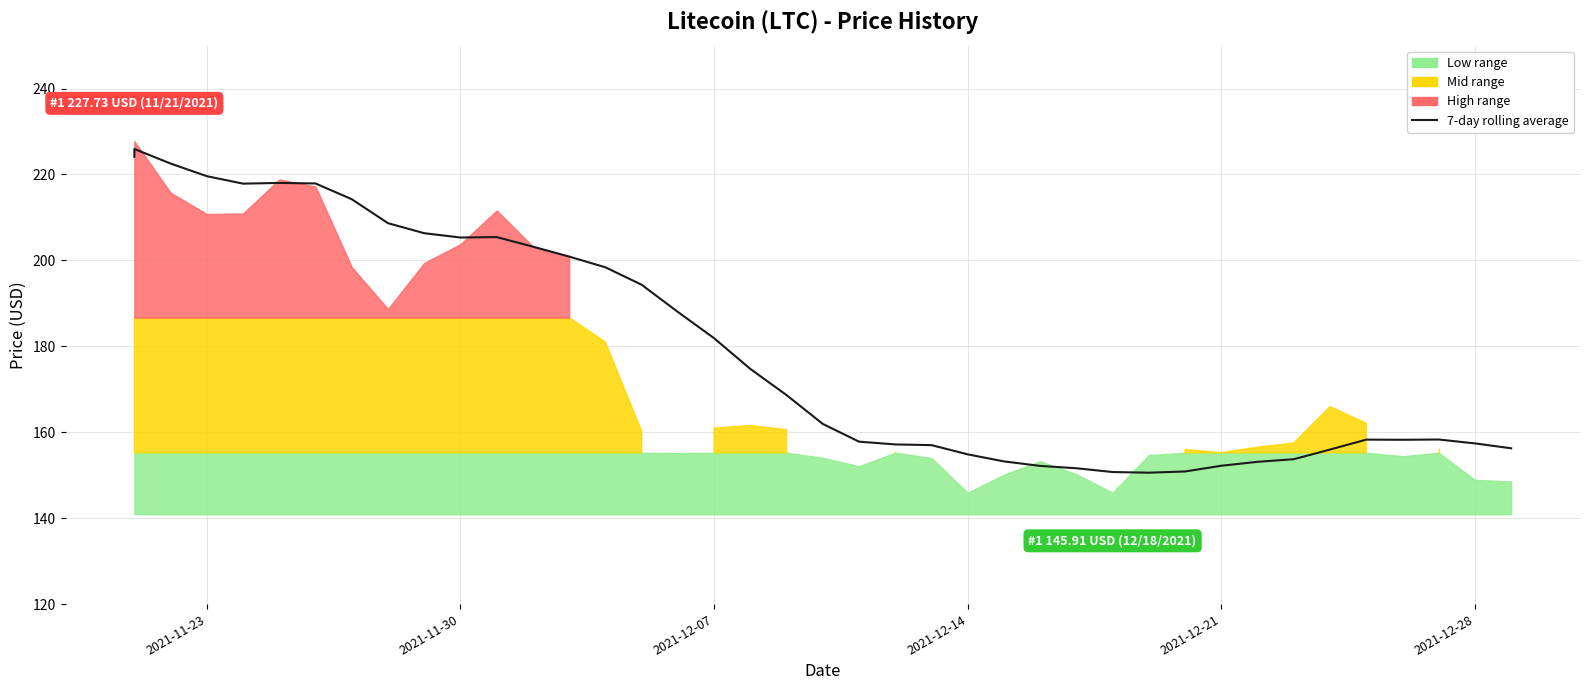

What is the minimum value shown in the chart?

150.6